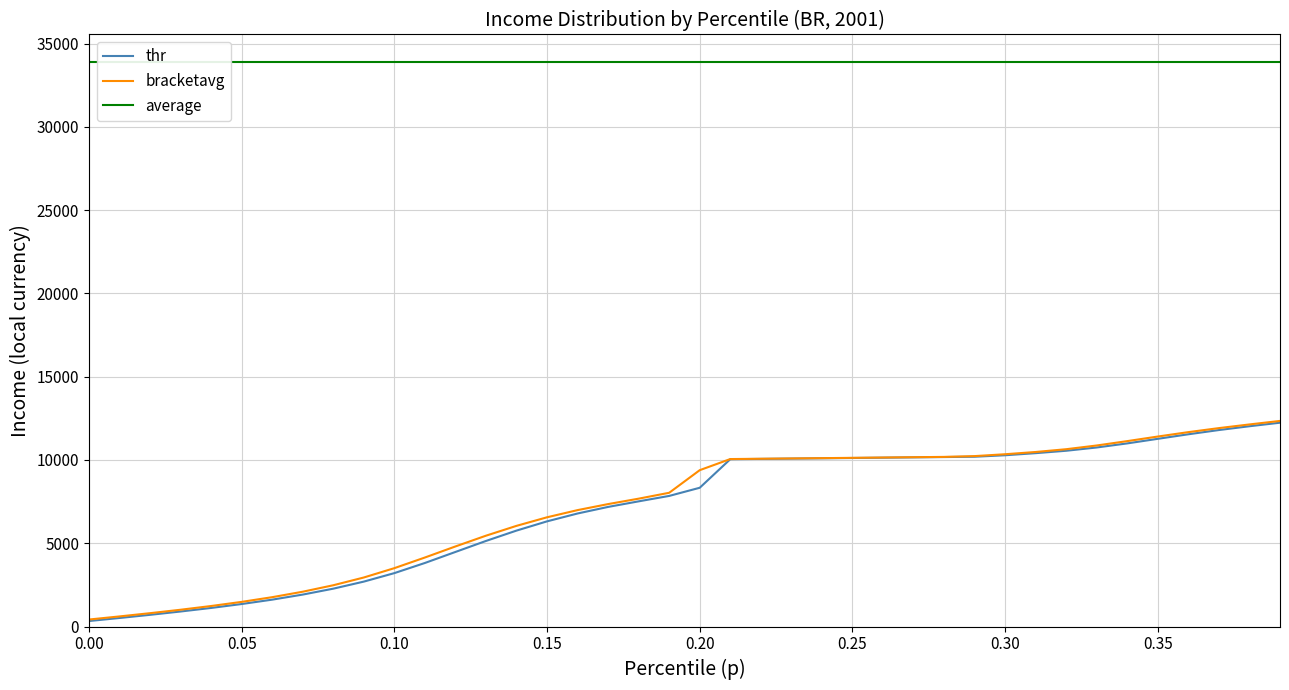

How many data points in bracketavg are above 9388?

20